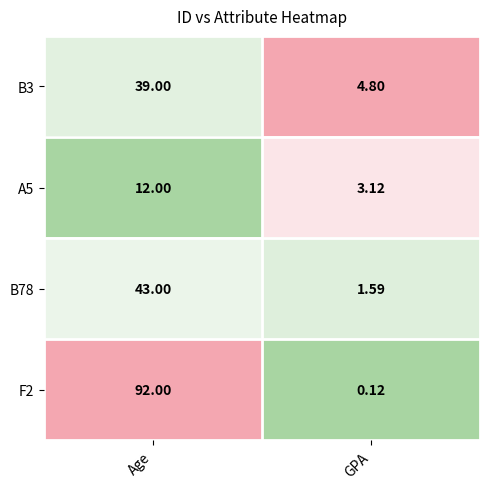

Which series changed the most between Age and GPA?

F2